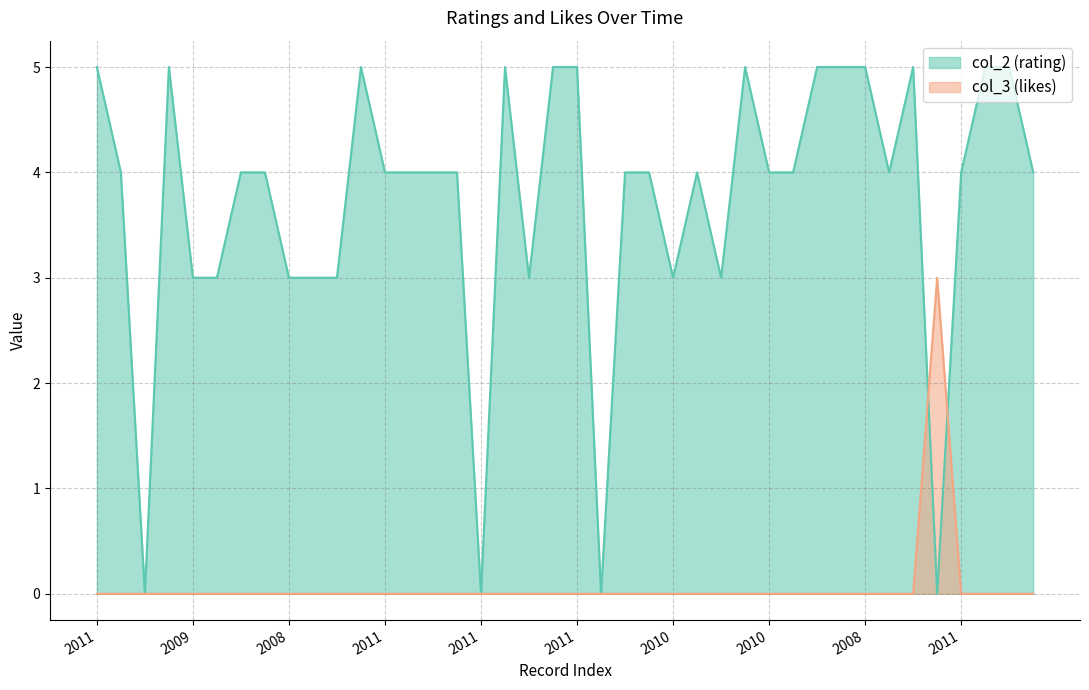

Which series has the widest spread of values?

col_2 (rating)